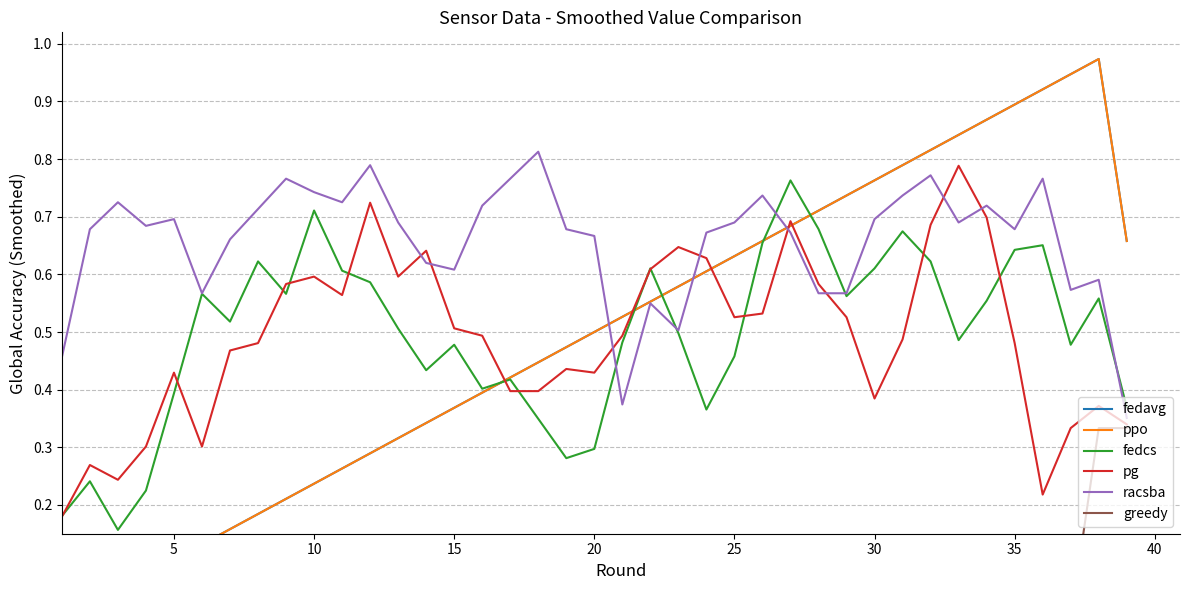

How many series are shown in this chart?

6